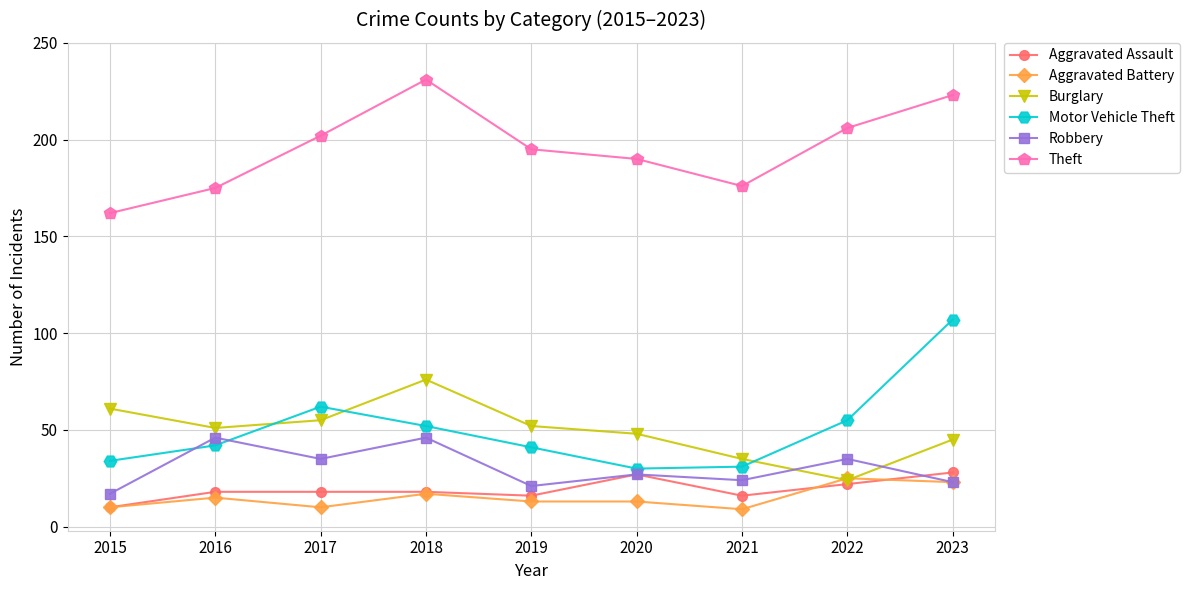

How many interior local valleys does the Motor Vehicle Theft series have?

1